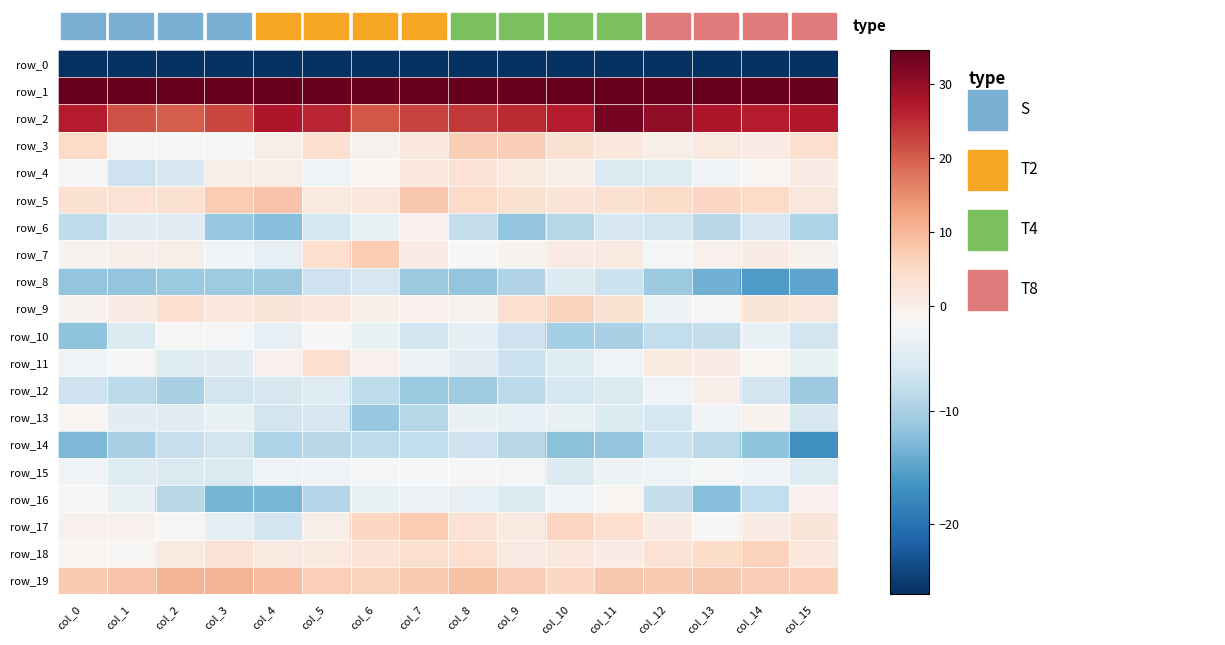

Which series has the widest spread of values?

row_0